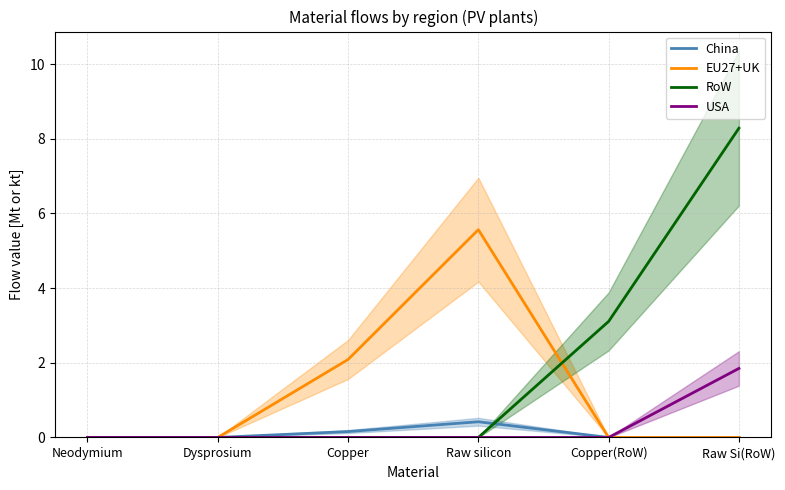

How many lines are shown in the chart?

4